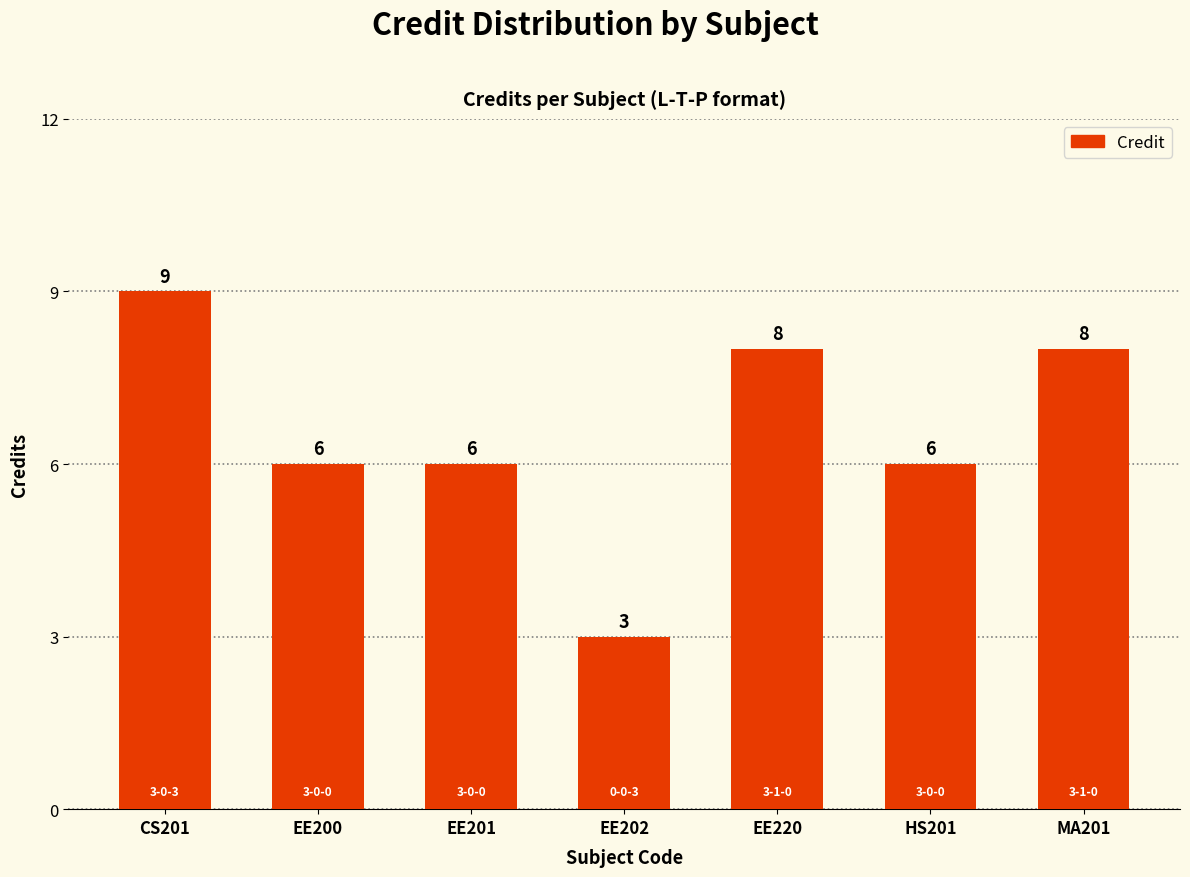

The value at EE201 is 3. True or false?

False